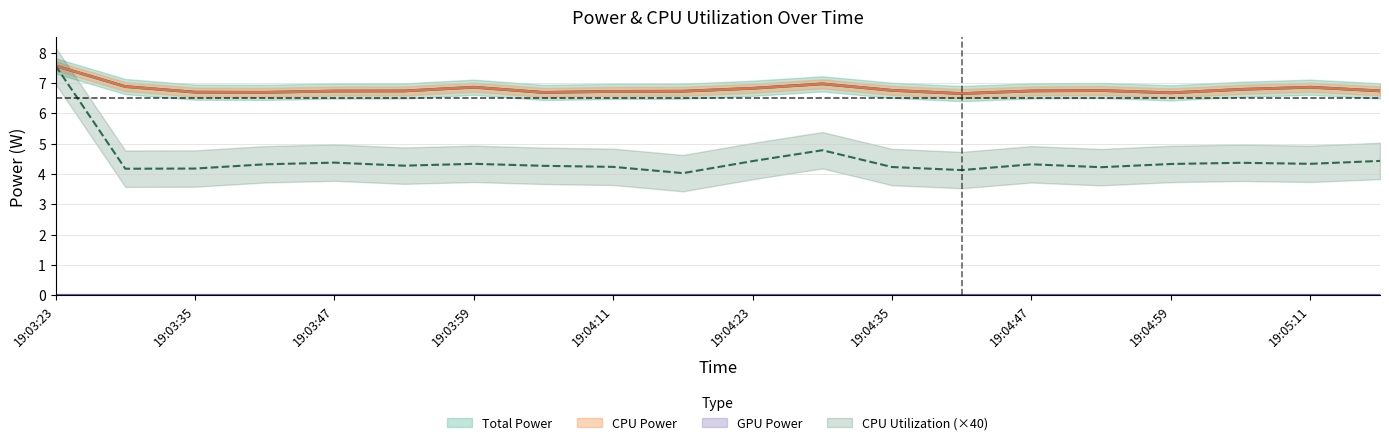

Where is CPU Power nearest to the value 7?

19:04:29